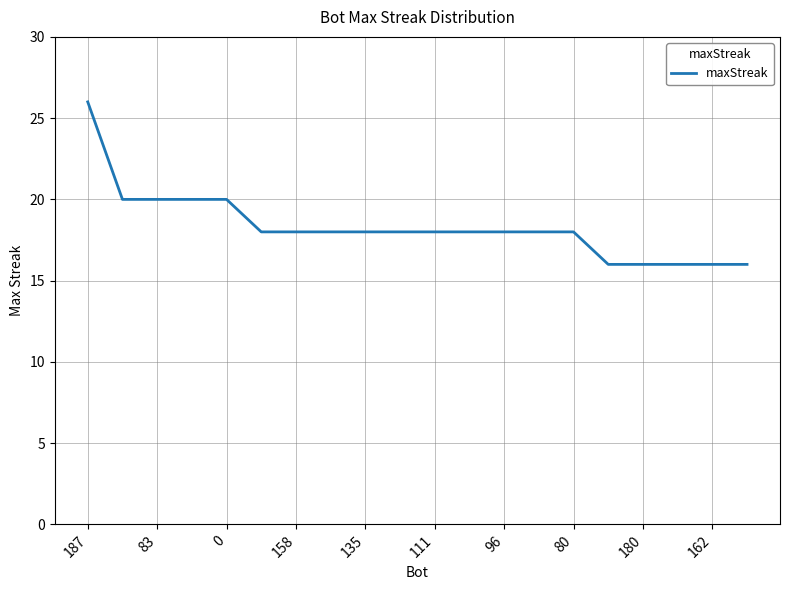

What is the maximum value shown in the chart?

26